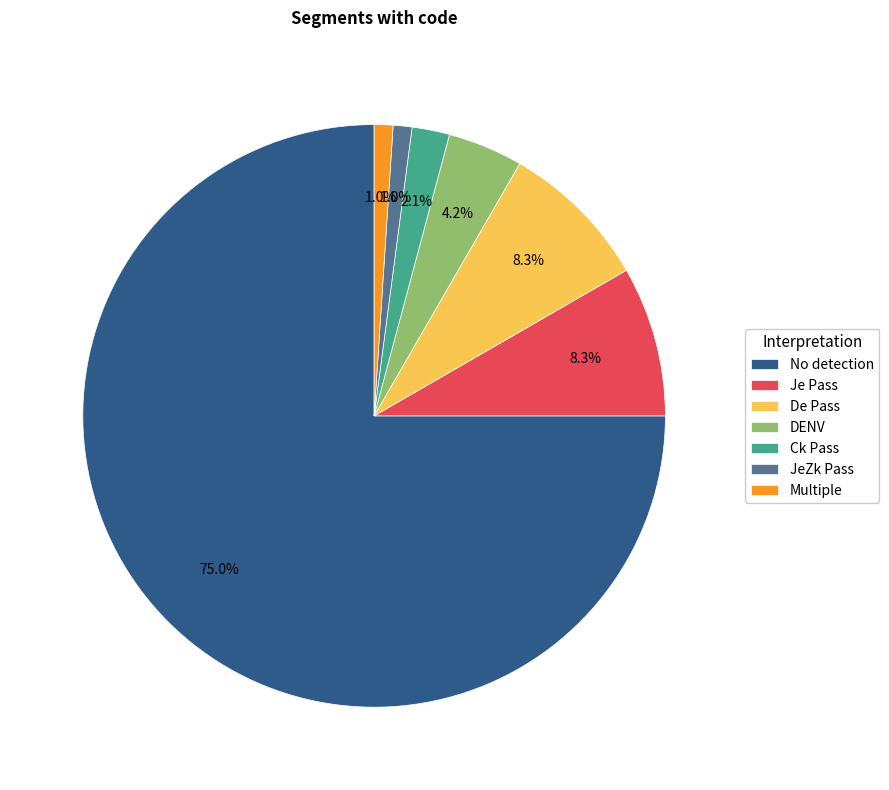

What is the largest slice in the pie chart?

No detection